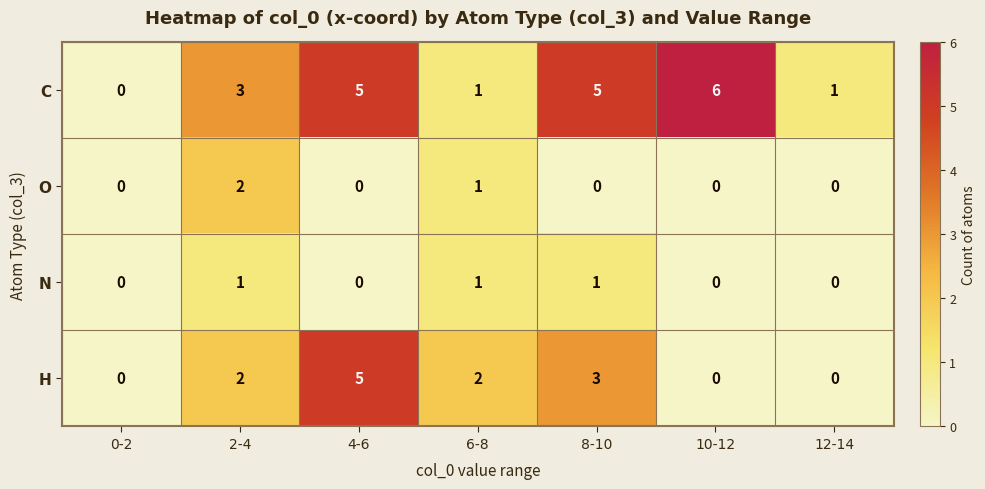

How many H values are between 0 and 3?

6